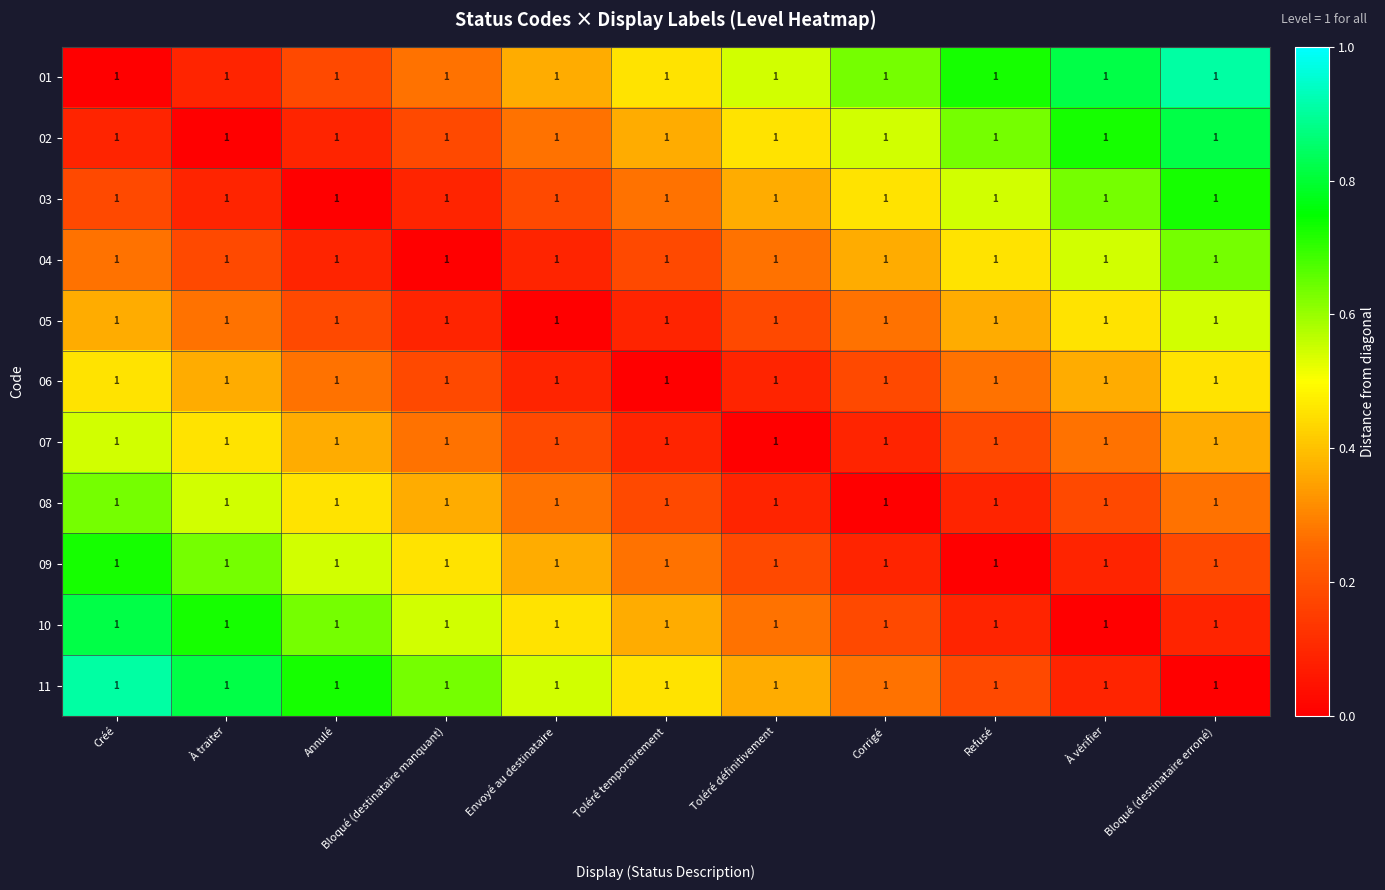

Where is 11 nearest to the value 0?

Bloqué (destinataire erroné)